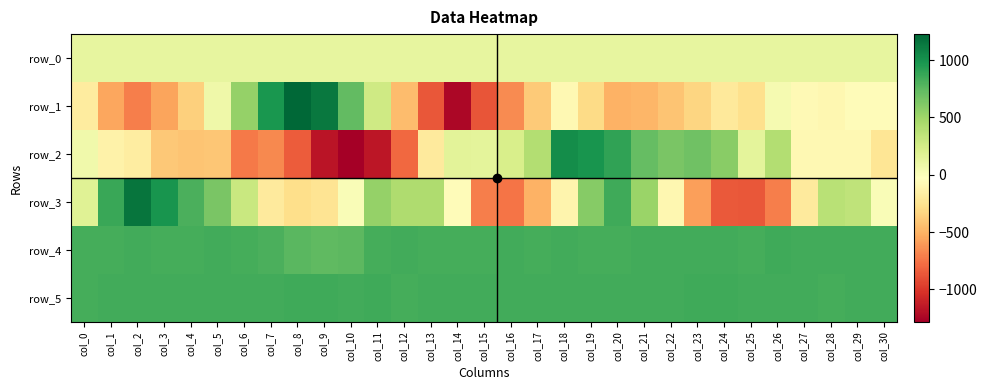

What is the difference between the highest and lowest values at col_7?

1648.0